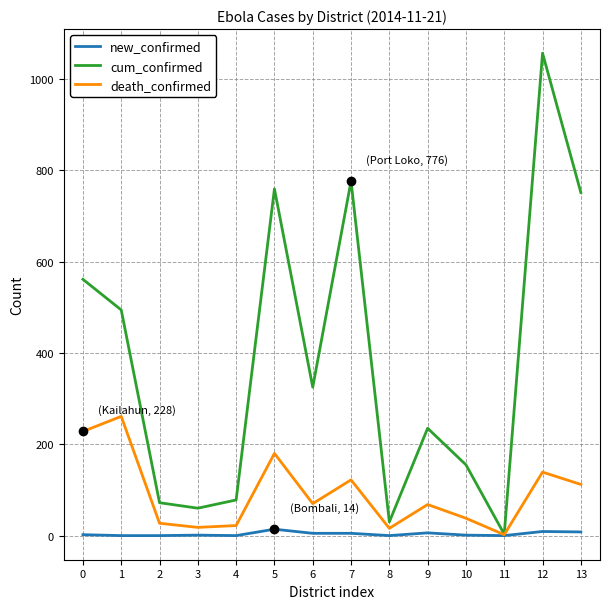

What is the maximum value for death_confirmed?

261